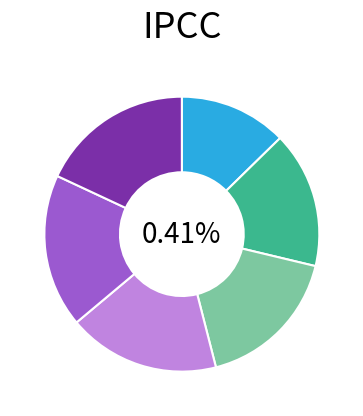

Is it true that 1 is 27% of the pie?

False